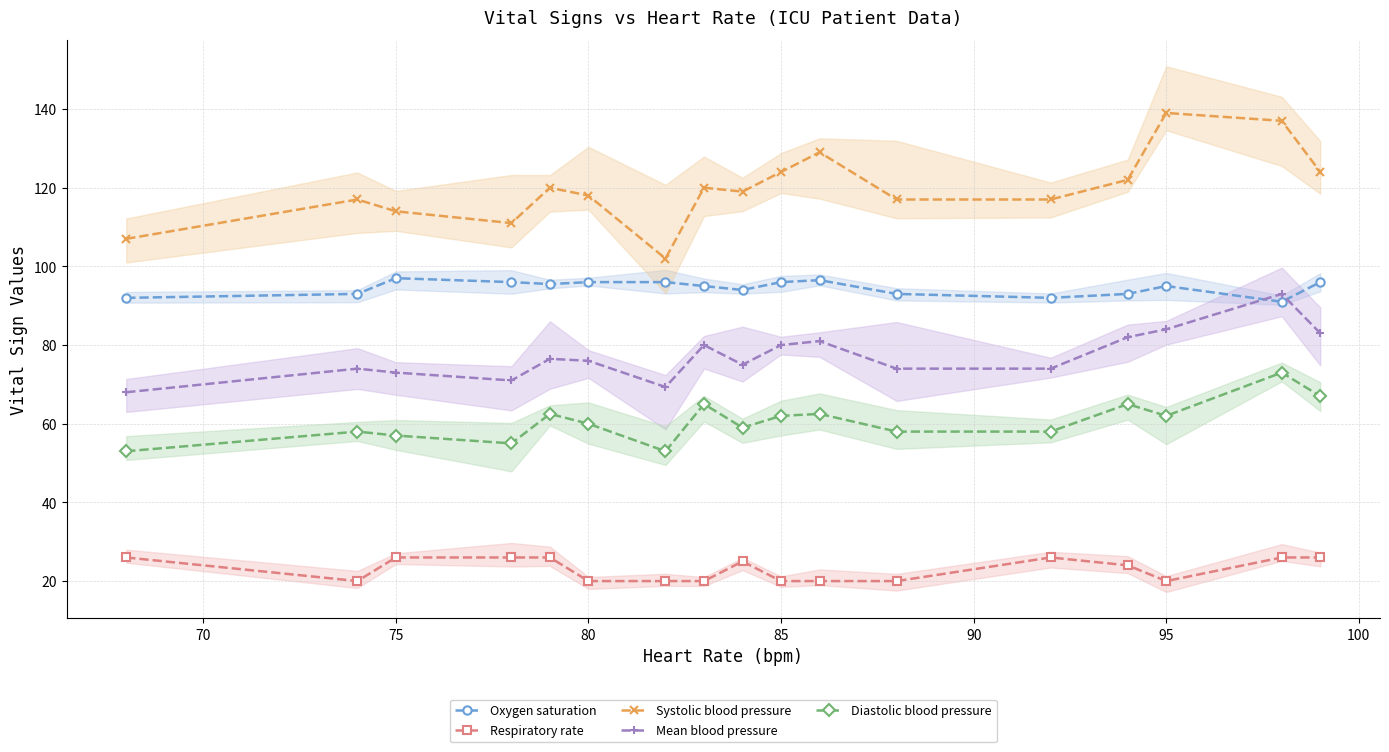

What is the maximum value for Mean blood pressure?

93.0